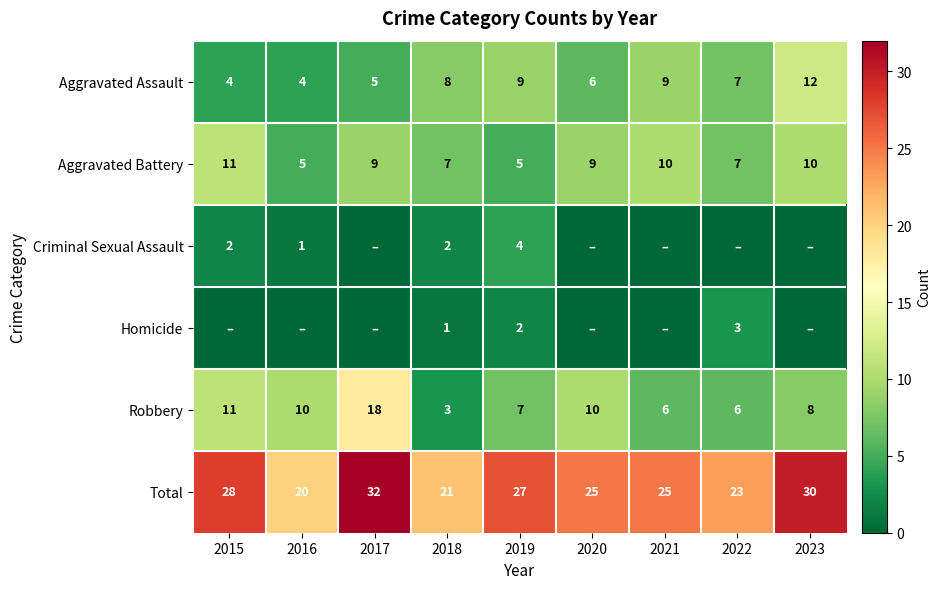

What is the difference between the maximum and second lowest values in the Robbery series?

12